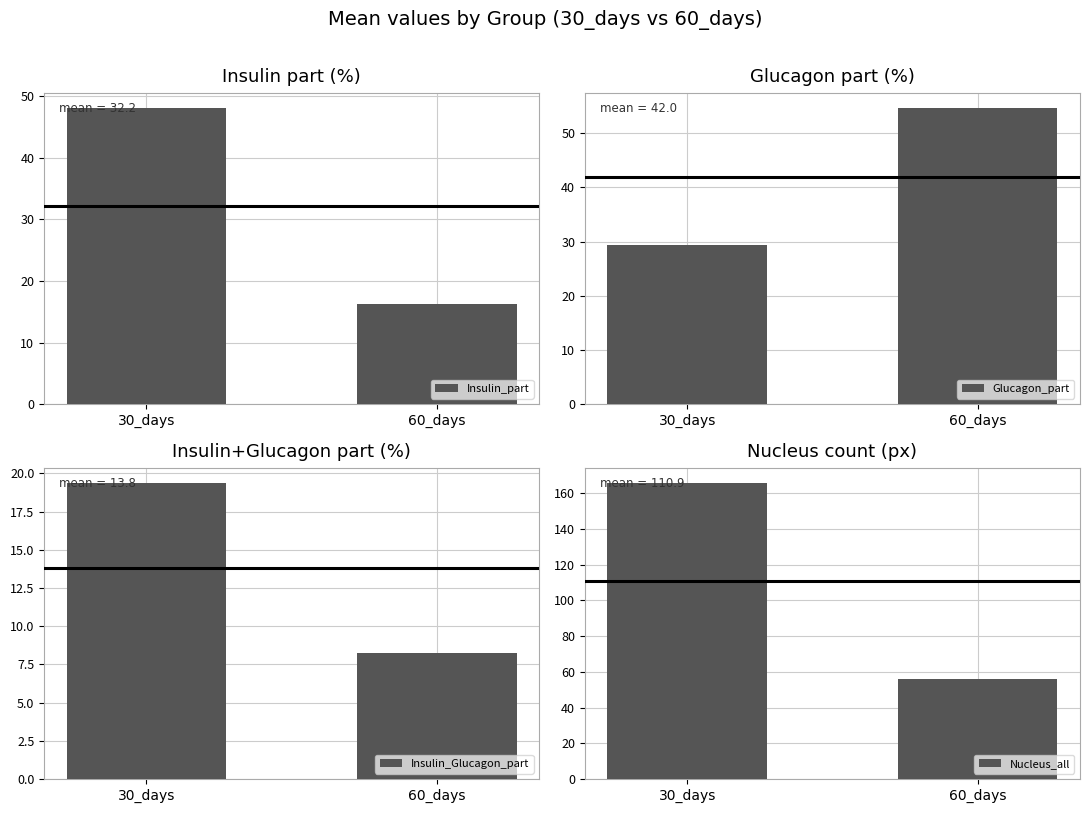

Reading left to right, extract all data points from this chart.

Insulin_part: 30_days=48.1	60_days=16.2
Glucagon_part: 30_days=29.3	60_days=54.7
Insulin_Glucagon_part: 30_days=19.4	60_days=8.2
Nucleus_all: 30_days=165.8	60_days=55.9